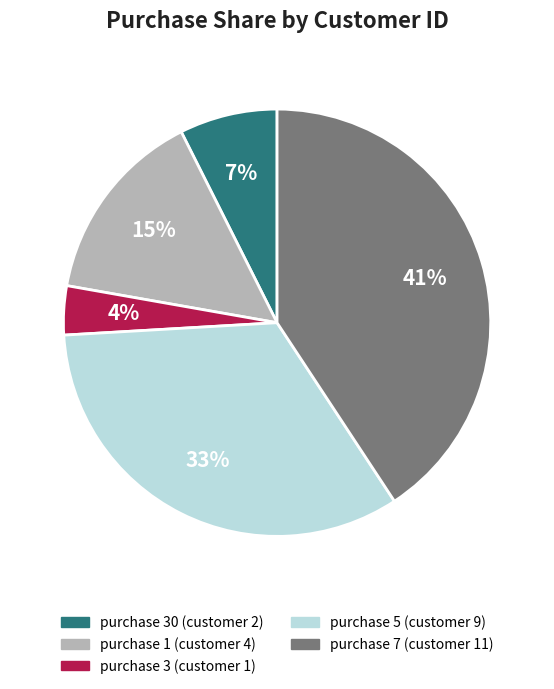

Is there a majority slice in this chart?

No